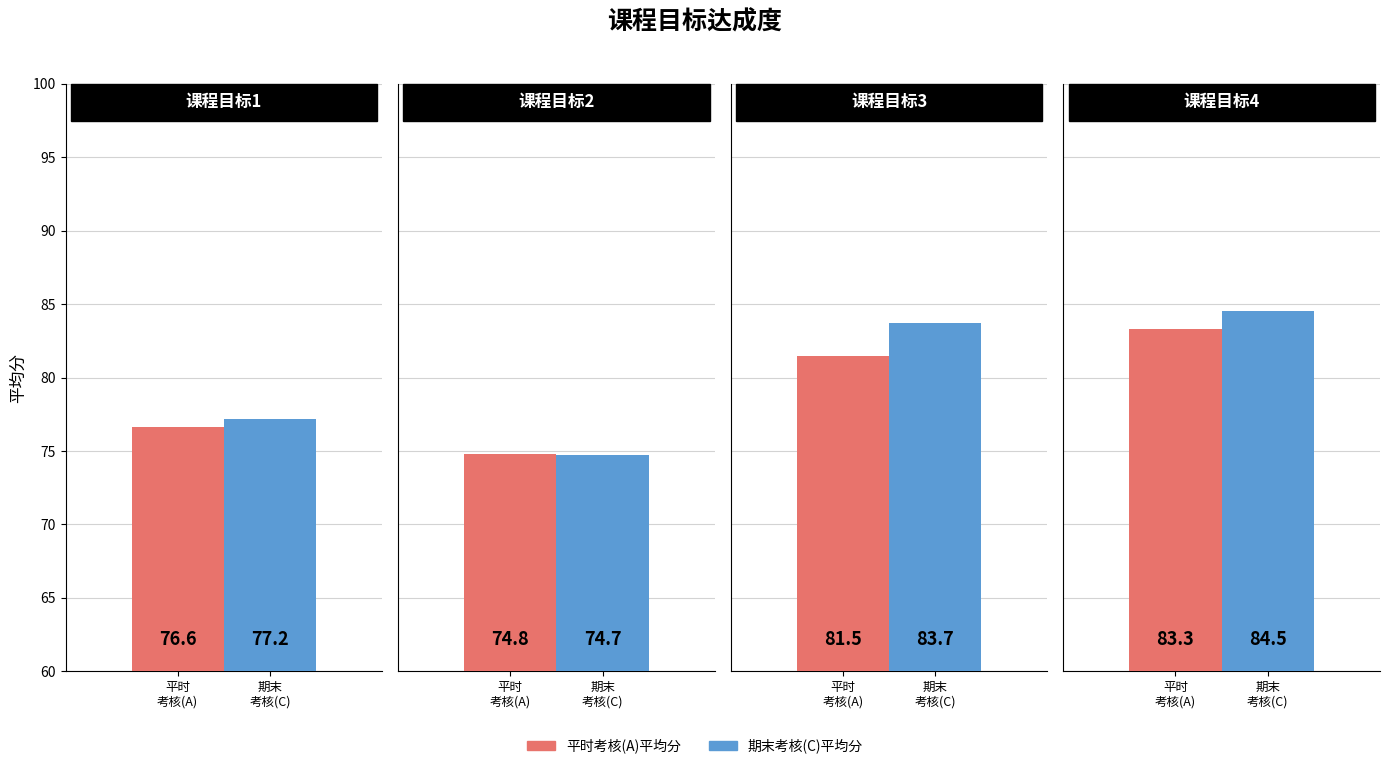

Reading left to right, extract all data points from this chart.

平时考核(A)平均分: 76.6	74.8	81.5	83.3
期末考核(C)平均分: 77.2	74.7	83.7	84.5